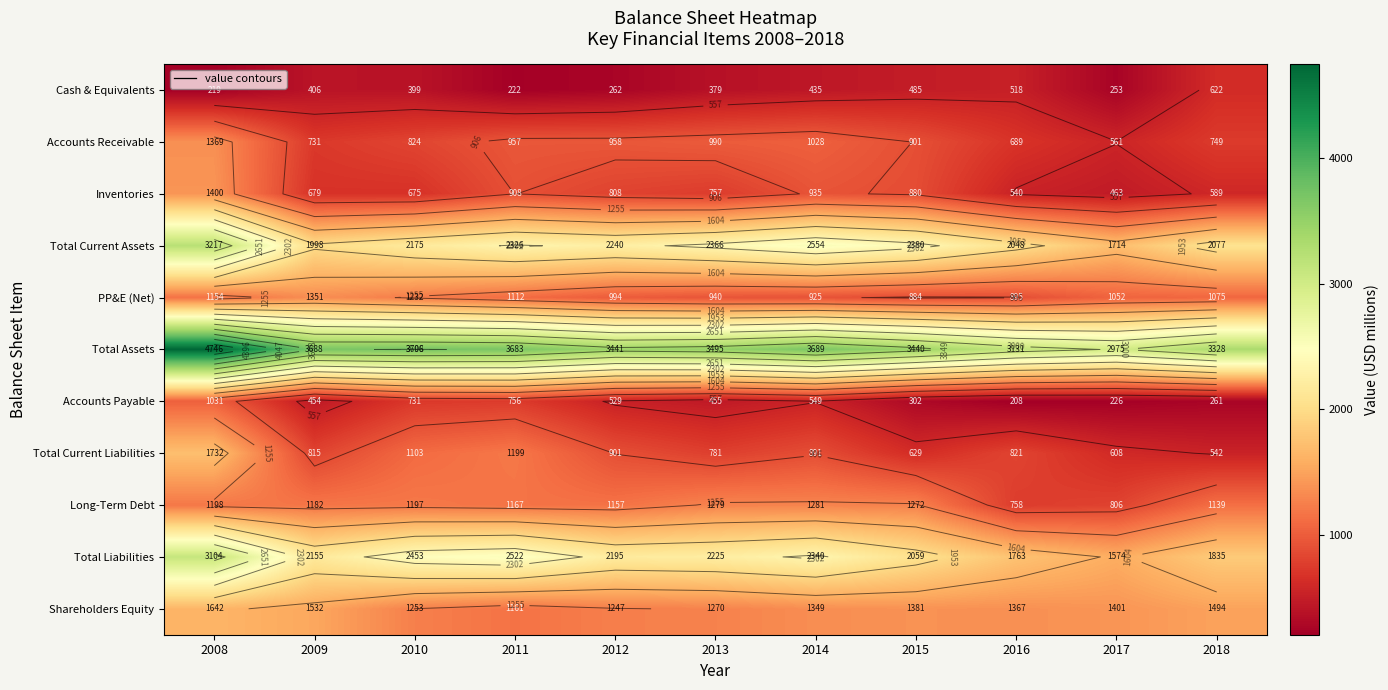

What is the total value across all series at 2014?

15976